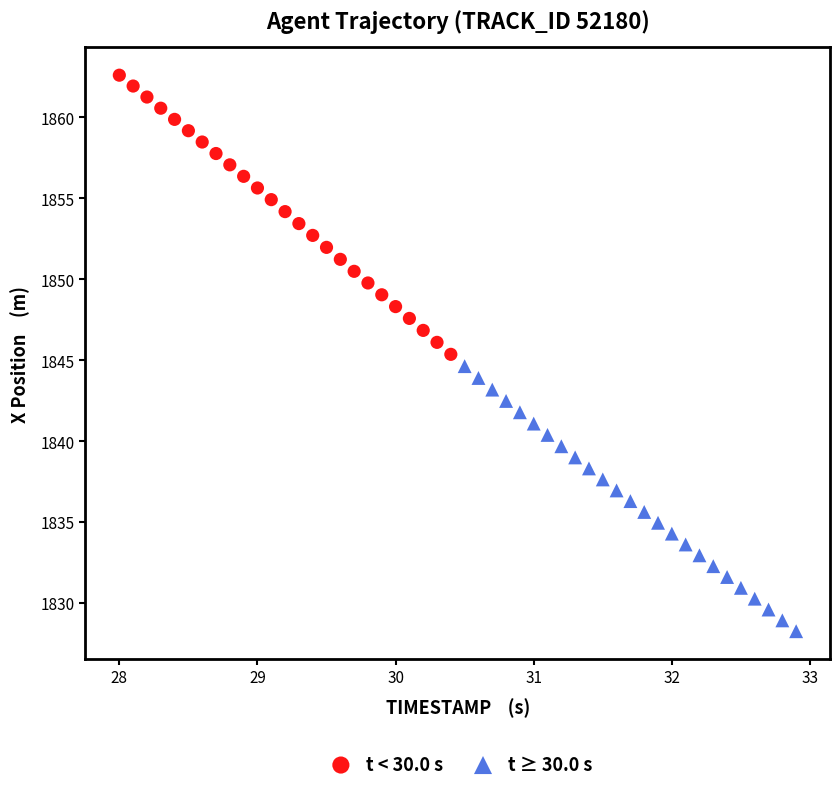

Which series contains the lowest Y value?

t ≥ 30.0 s